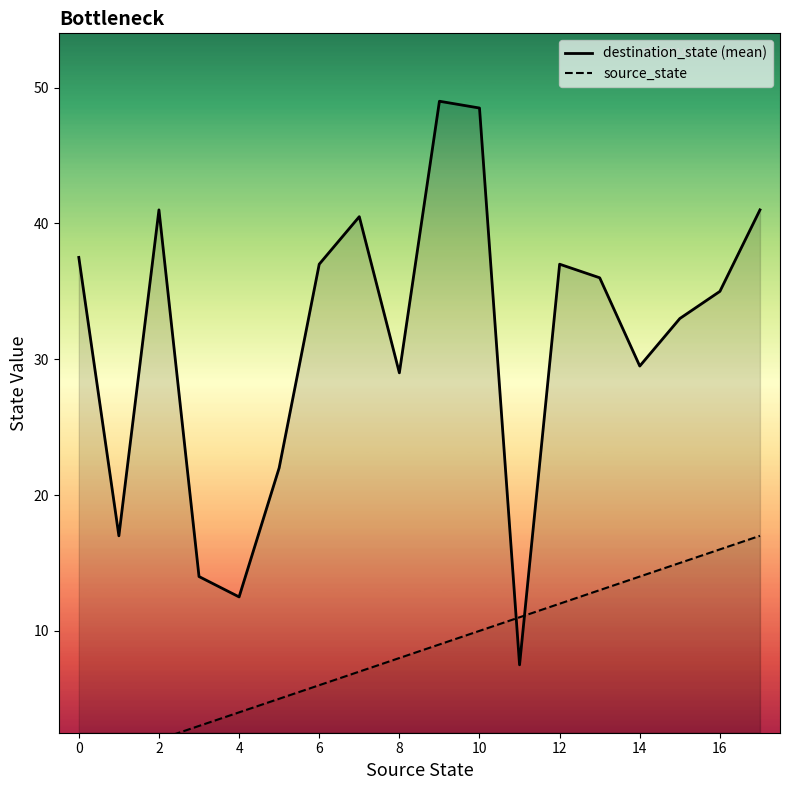

List the series in order of their overall mean, highest first.

destination_state (mean), source_state